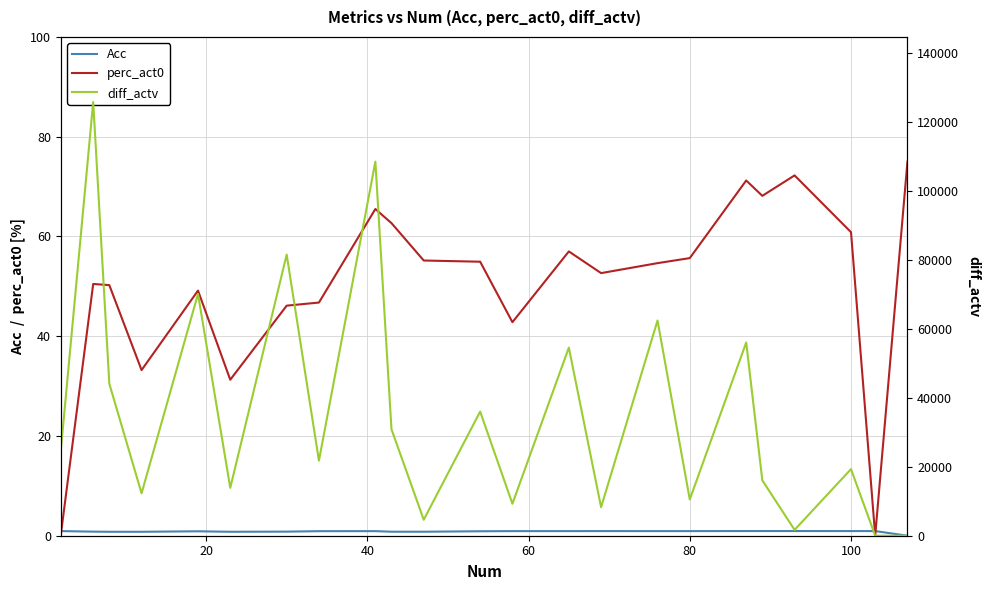

Is this an area chart (filled region under the line)?

No